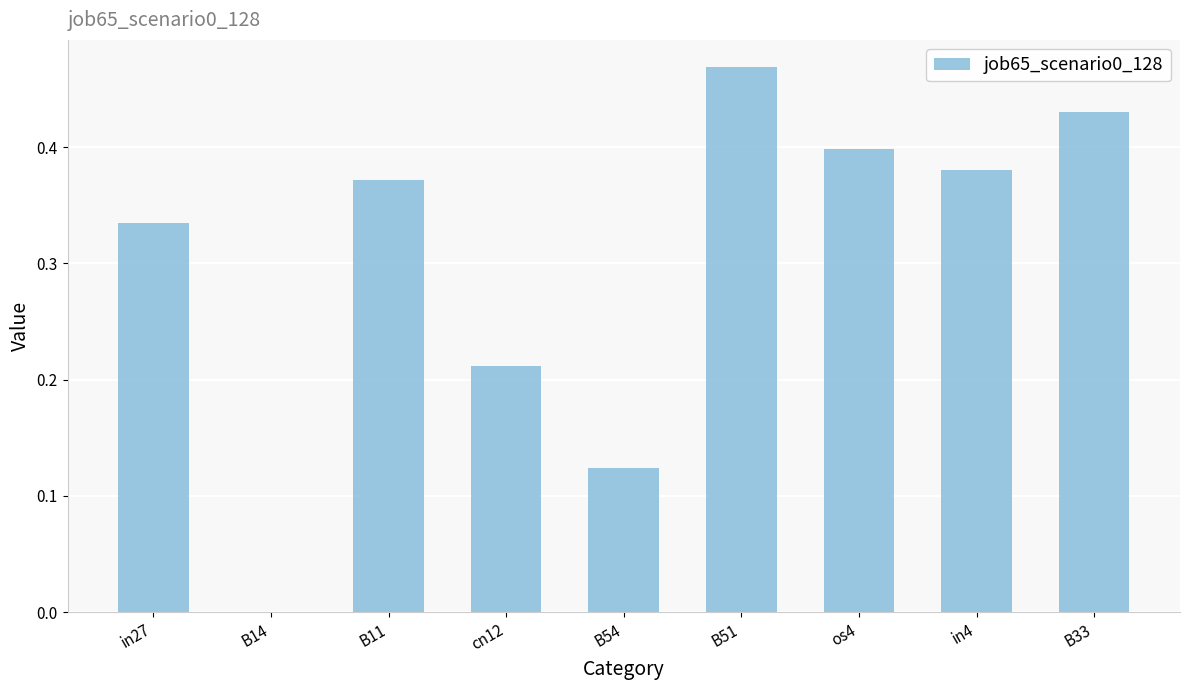

What is the sum of all values?

2.7